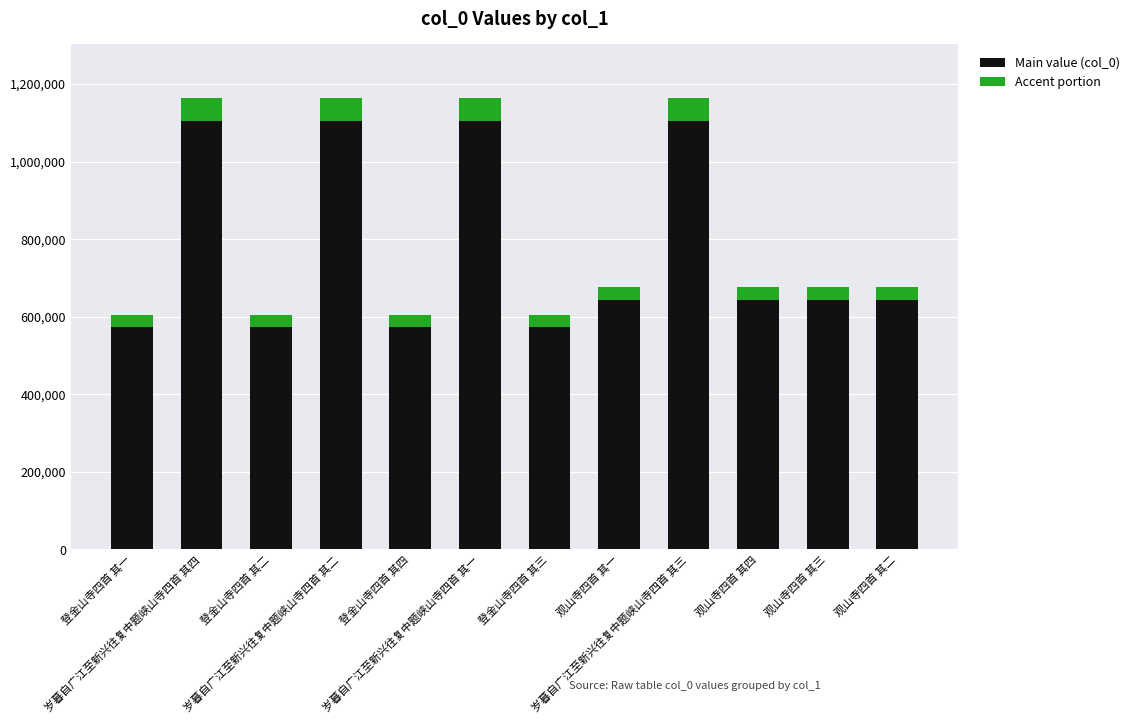

What is the sum of all Main value (col_0) values?

9289253.9